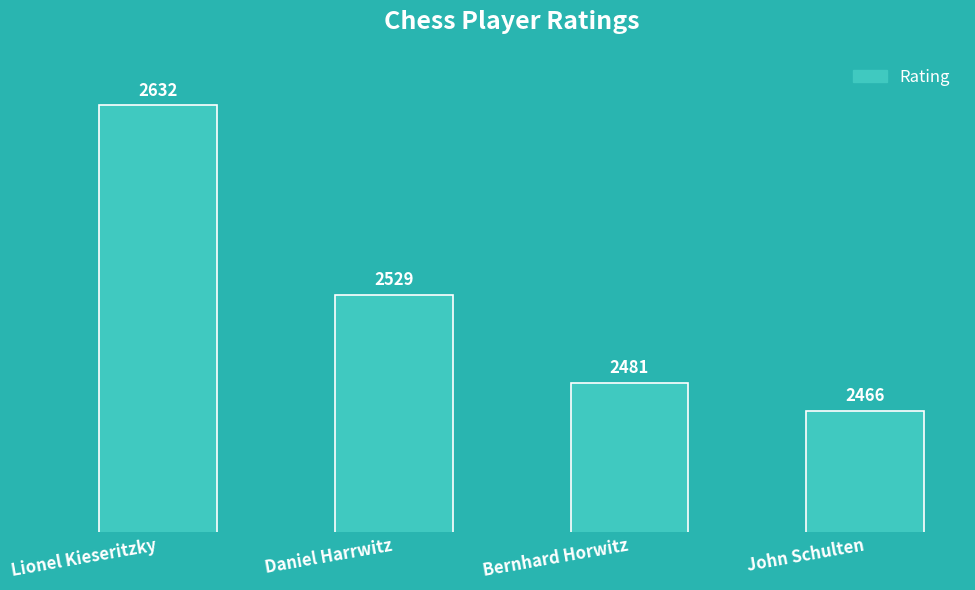

Read the value at Bernhard Horwitz.

2481